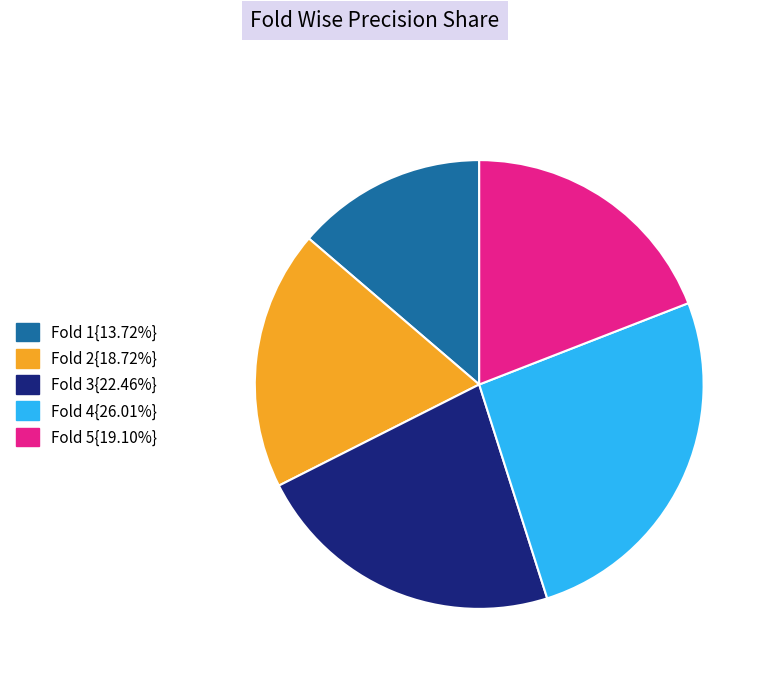

To the nearest percent, what is the average slice percentage?

20%